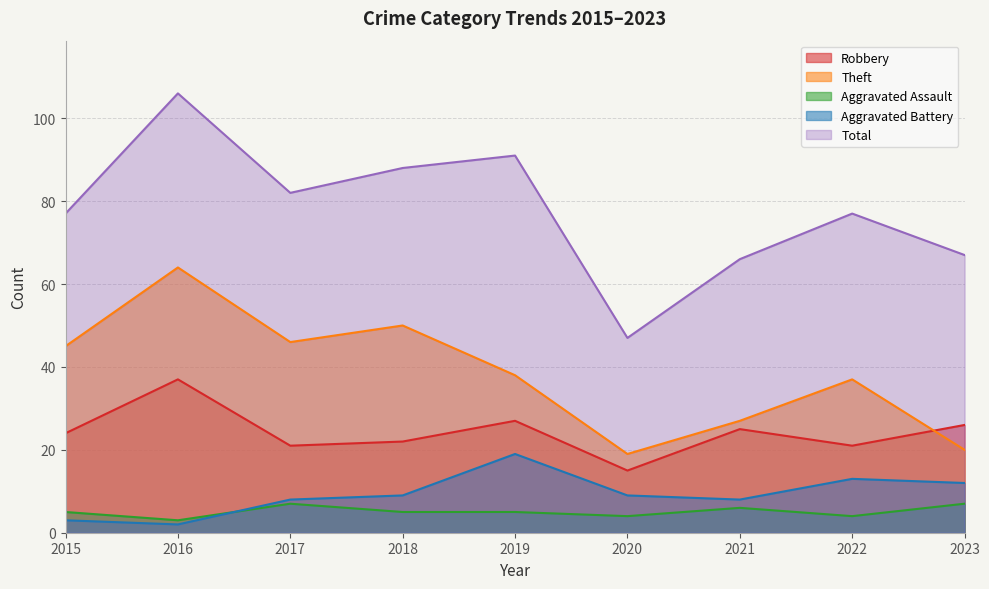

What is the lowest value of the Total series?

47